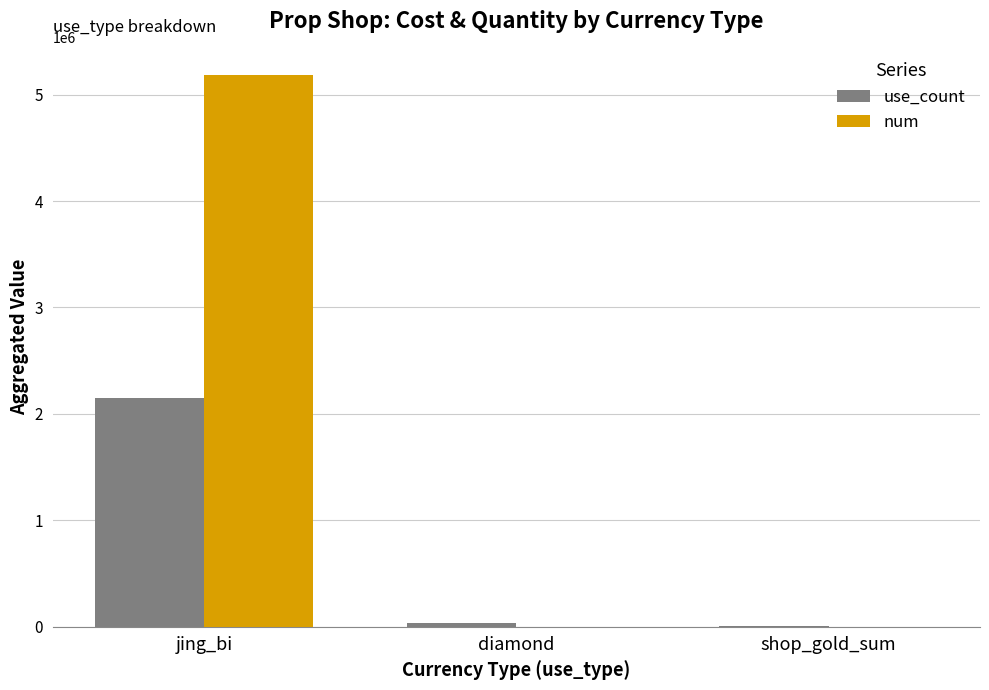

The use_count series shows 1431939 at jing_bi. True or false?

False